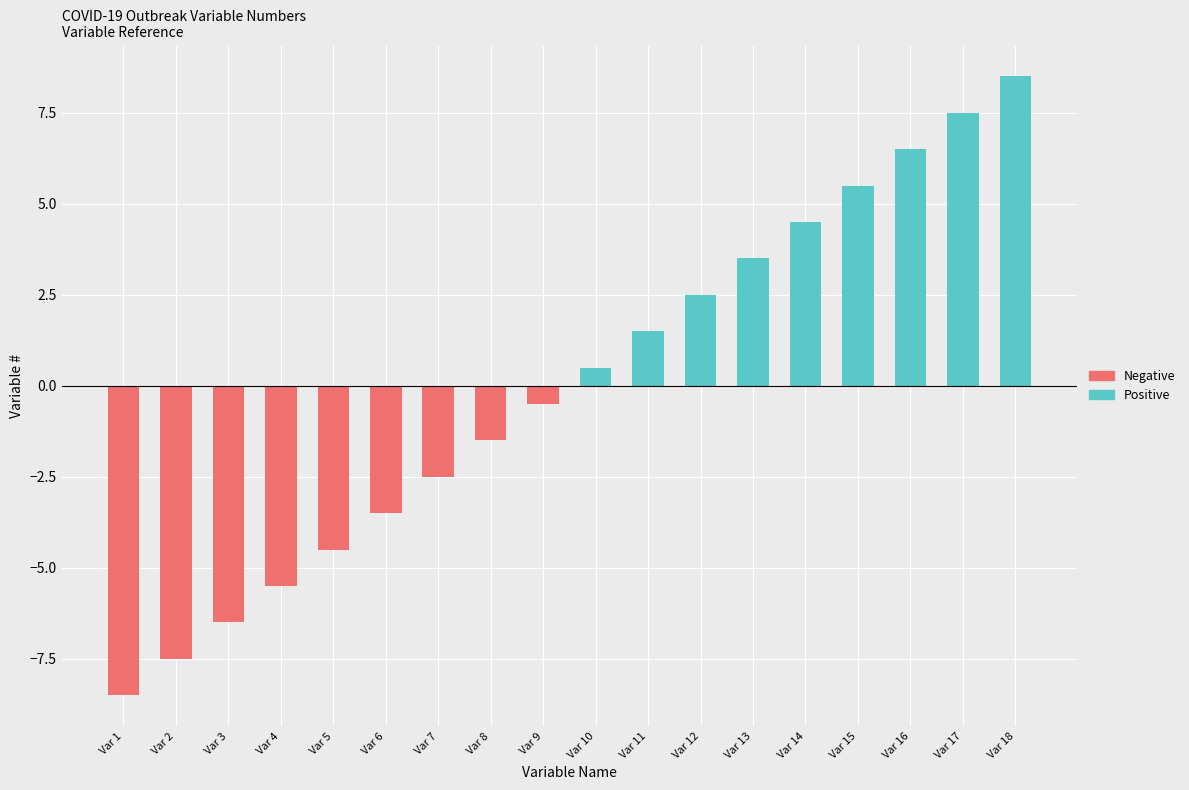

What is the smallest value displayed?

-8.5